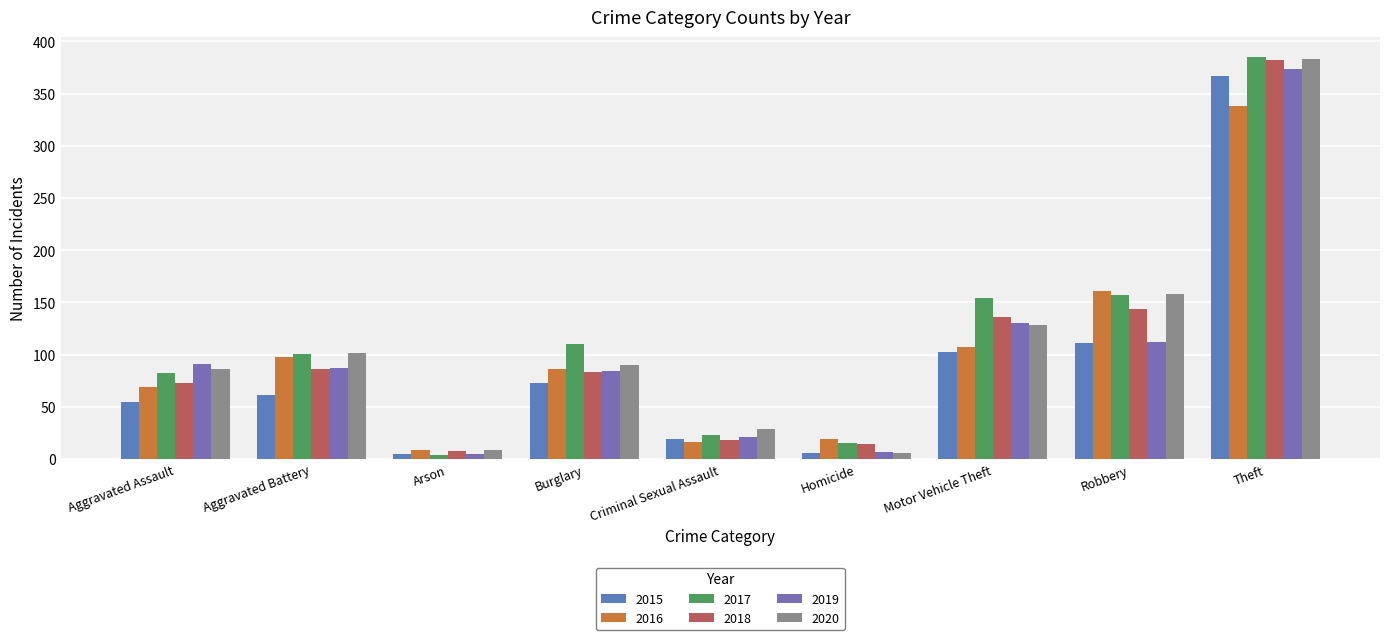

At how many categories does at least one series exceed 262?

1